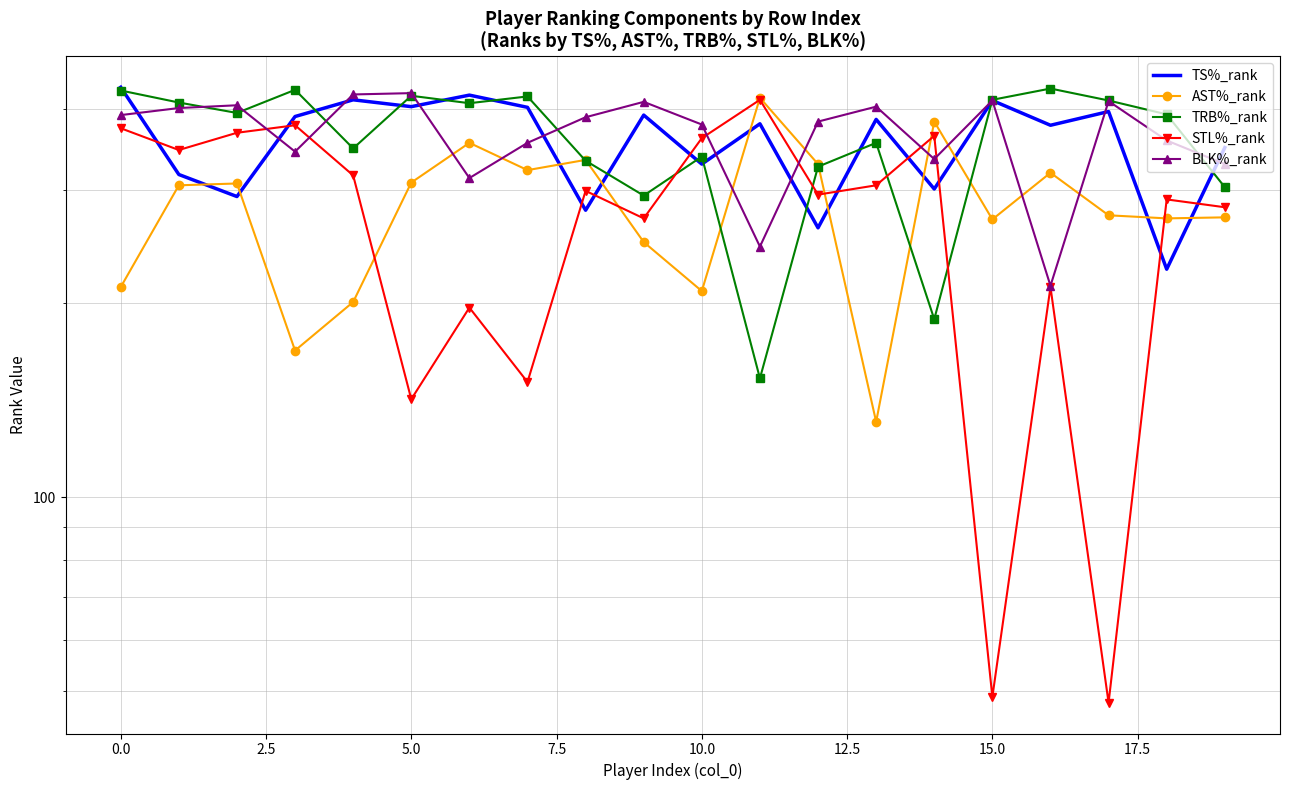

What is the sum of all TRB%_rank values?

7200